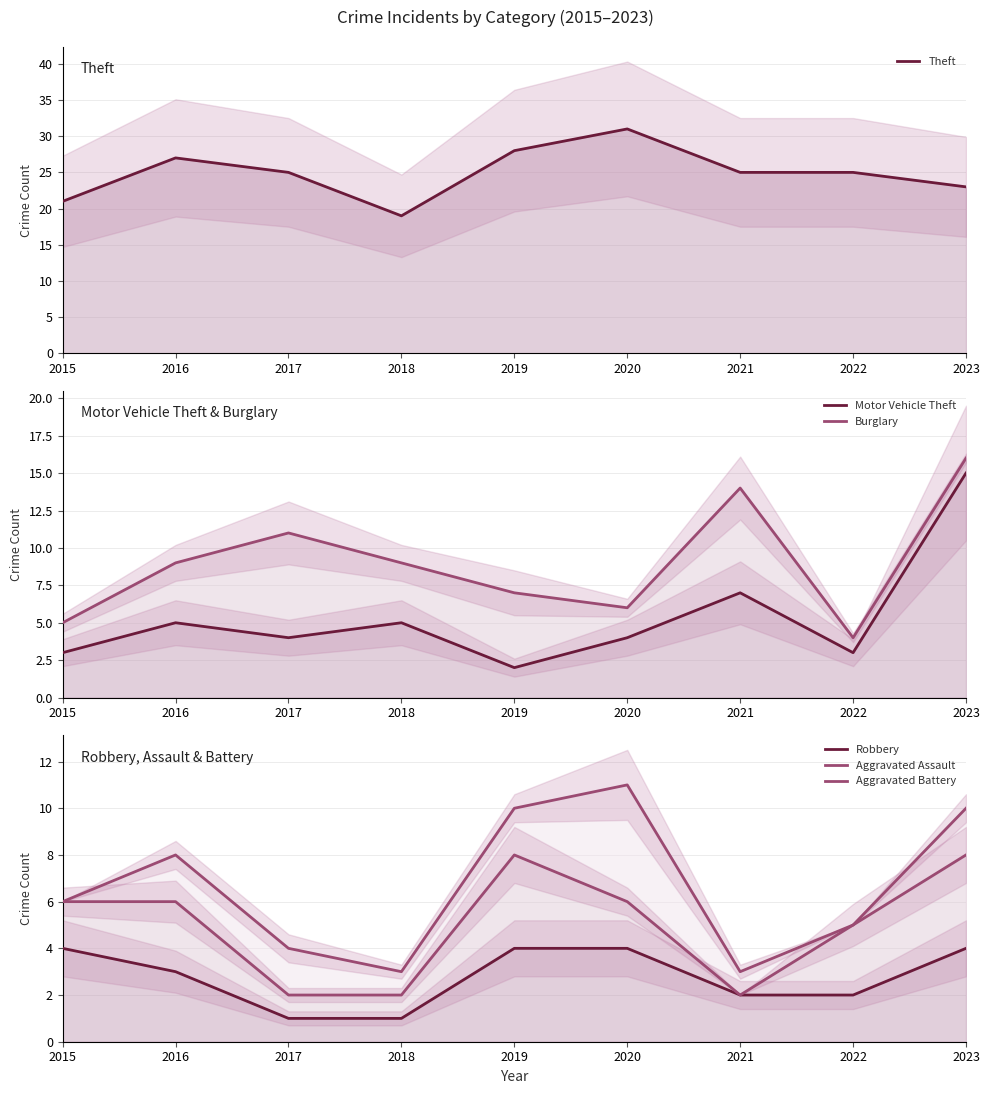

Reading left to right, extract all data points from this chart.

Theft: 21	27	25	19	28	31	25	25	23
Motor Vehicle Theft: 3	5	4	5	2	4	7	3	15
Burglary: 5	9	11	9	7	6	14	4	16
Robbery: 4	3	1	1	4	4	2	2	4
Aggravated Assault: 6	6	2	2	8	6	2	5	8
Aggravated Battery: 6	8	4	3	10	11	3	5	10